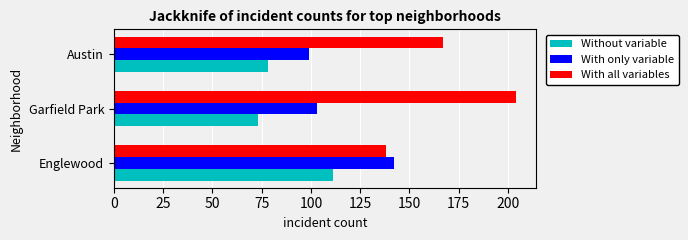

Which series has the widest spread of values?

With all variables